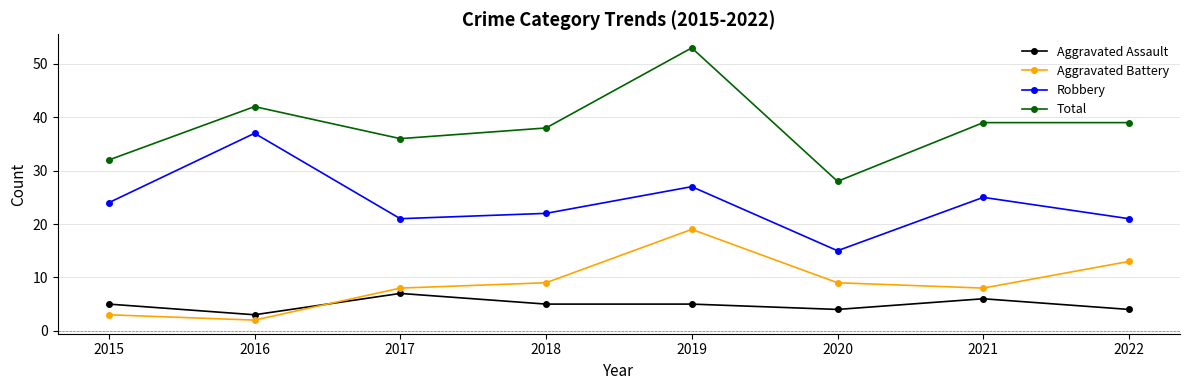

Is it true that Robbery equals 9 at 2015?

False